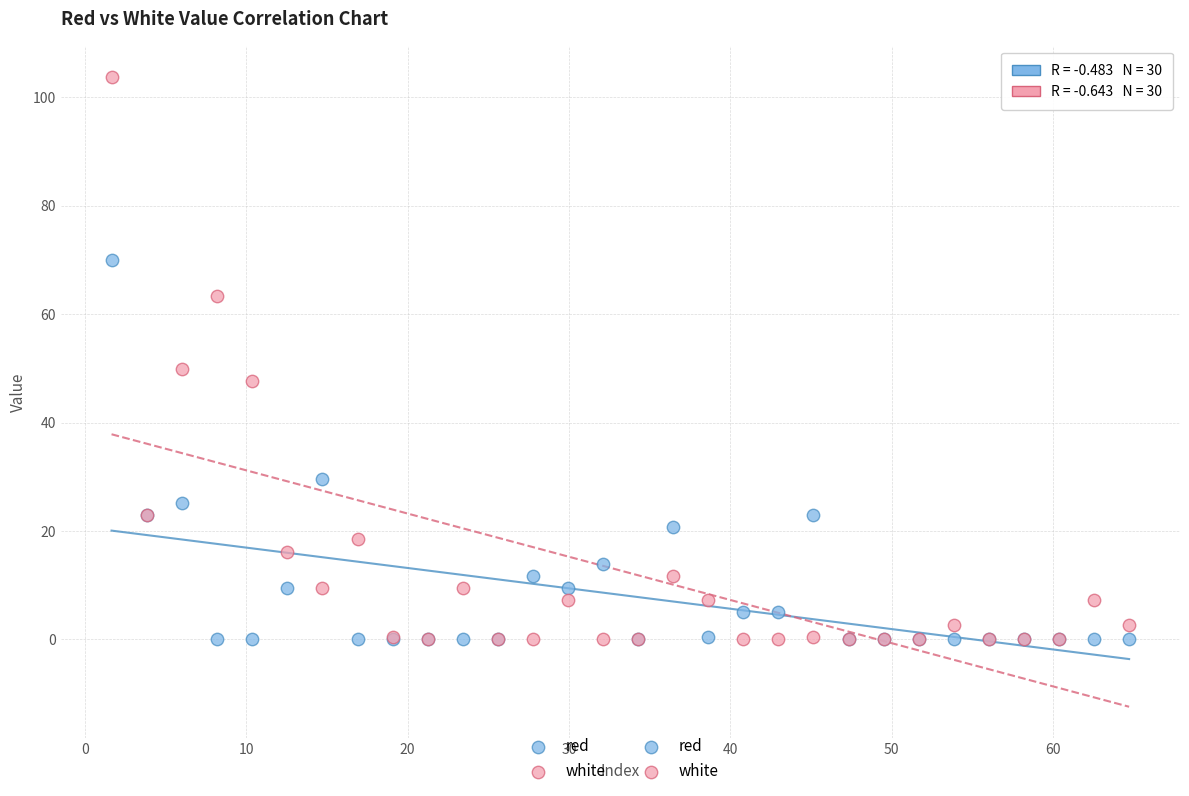

Which series has the largest Y range (max minus min)?

white